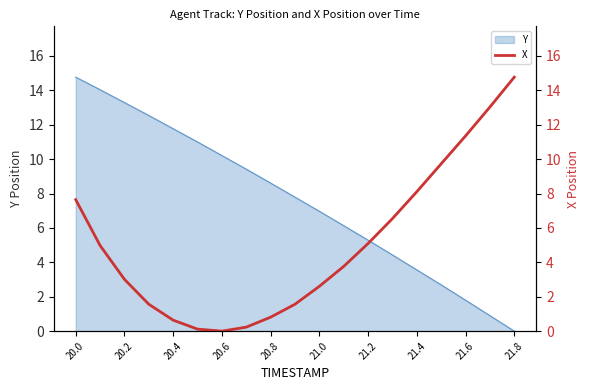

The chart shows a value of 11.4 at 13. True or false?

False